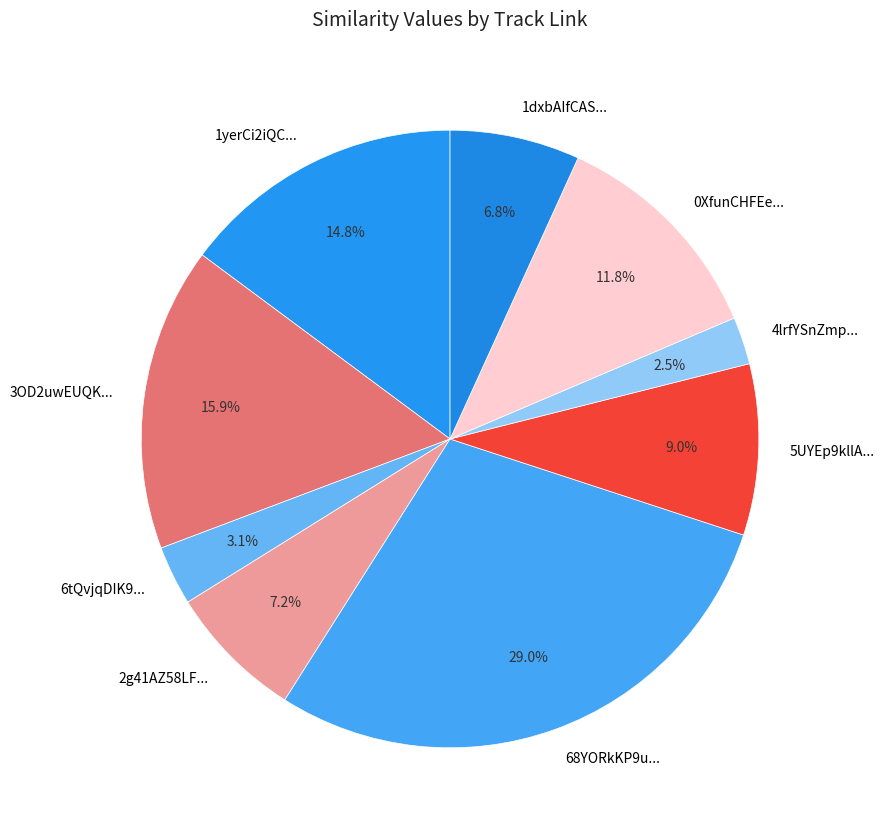

To the nearest percent, what is the average slice percentage?

11%